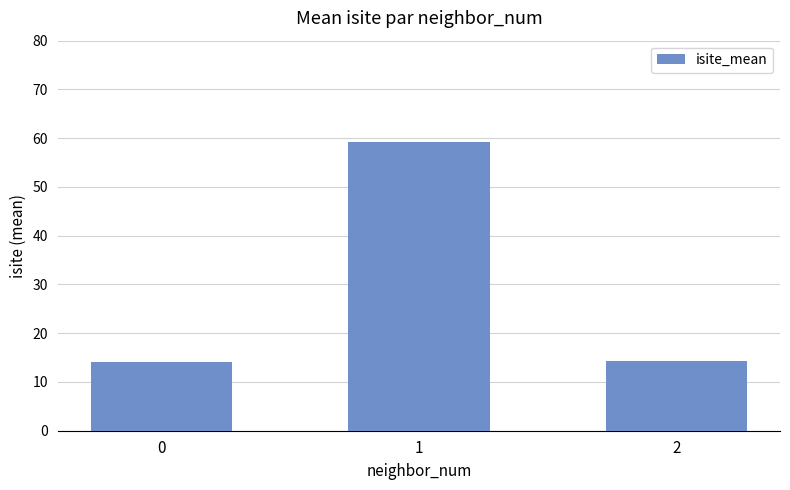

What is the value of the 1st bar from the left?

14.0